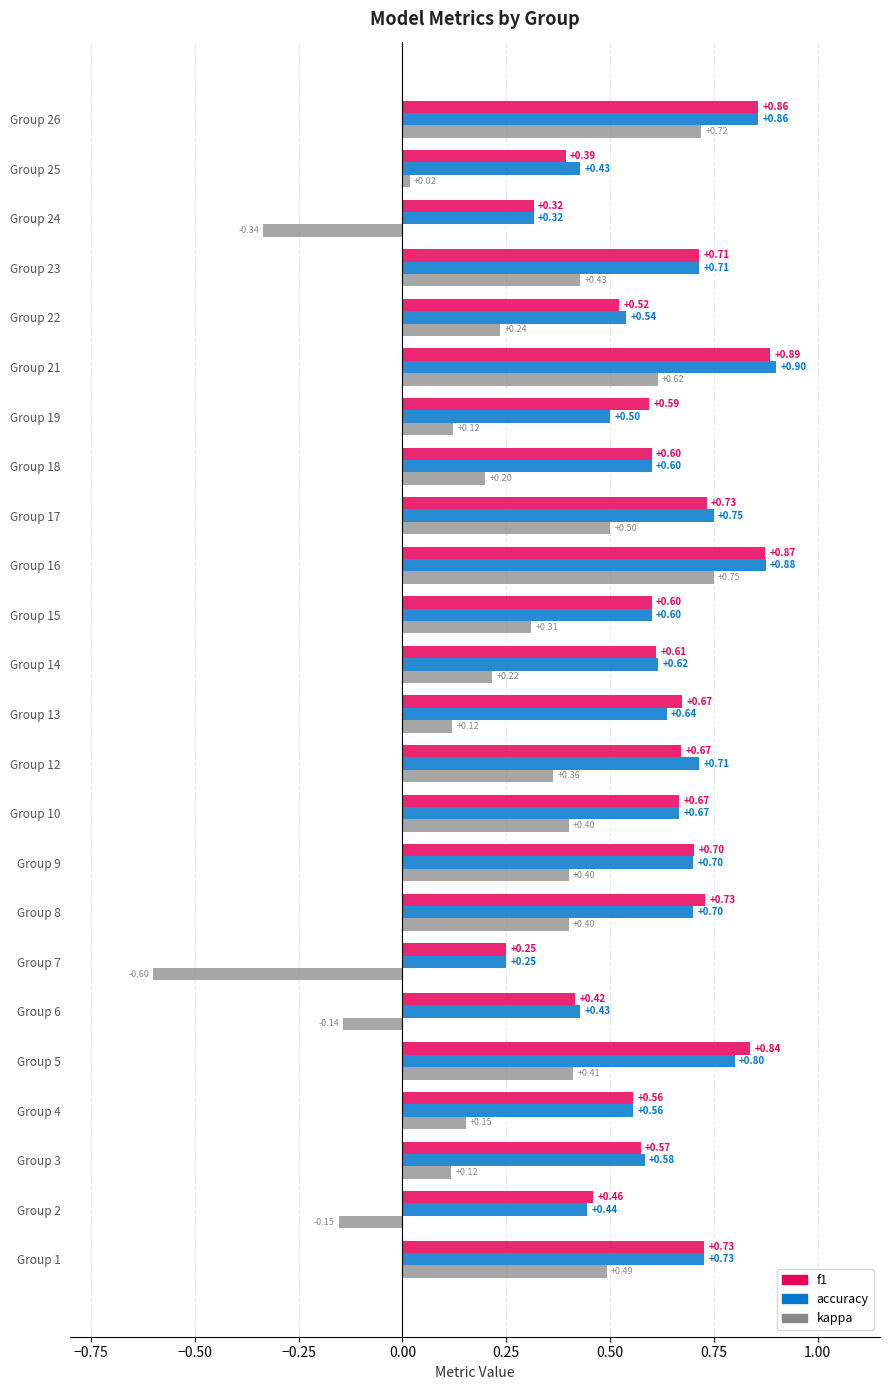

What is the lowest value of the kappa series?

-0.6